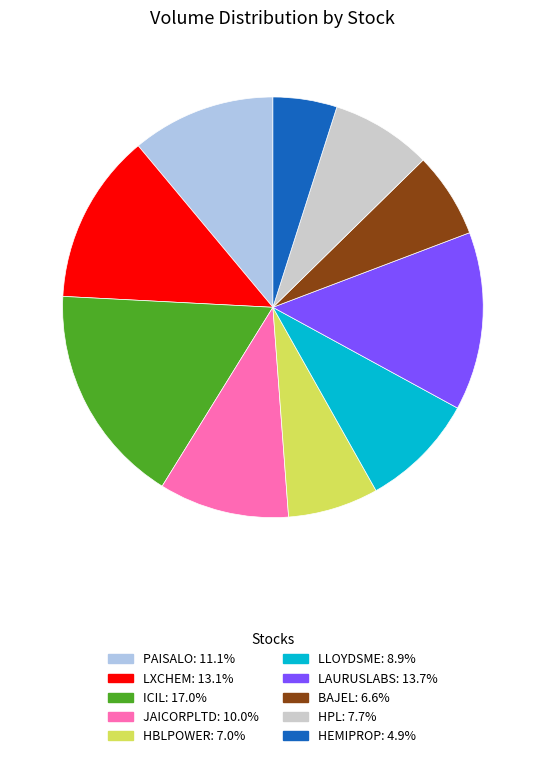

Is there any slice that represents more than half of the pie?

No